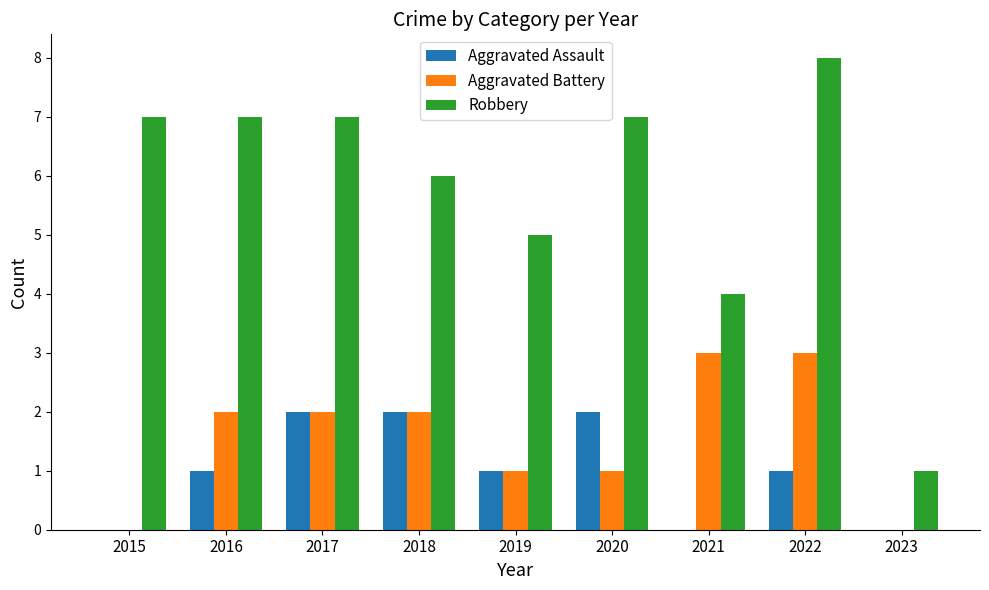

Read the Robbery value at 2018.

6